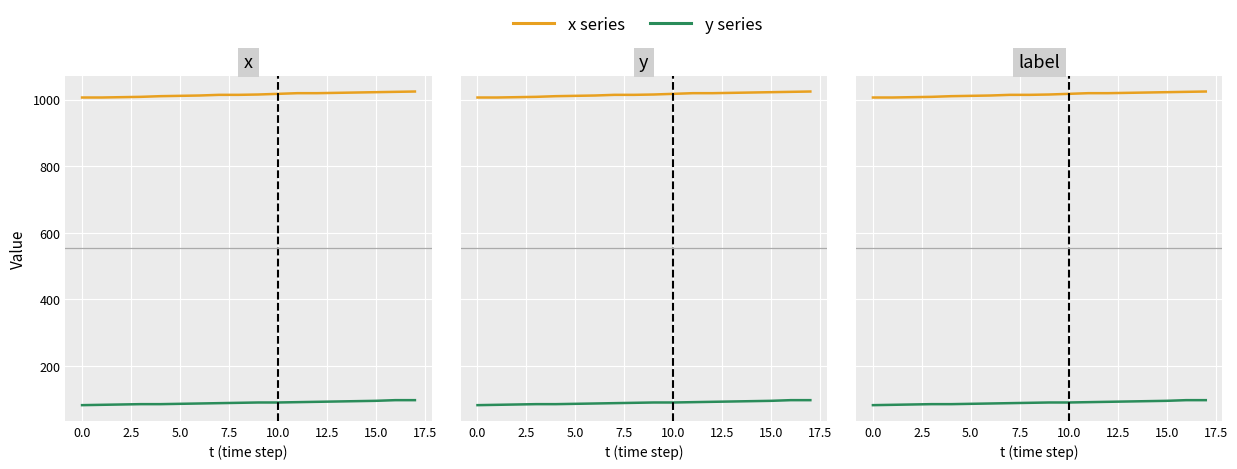

At which label does x series first exceed 1015?

10